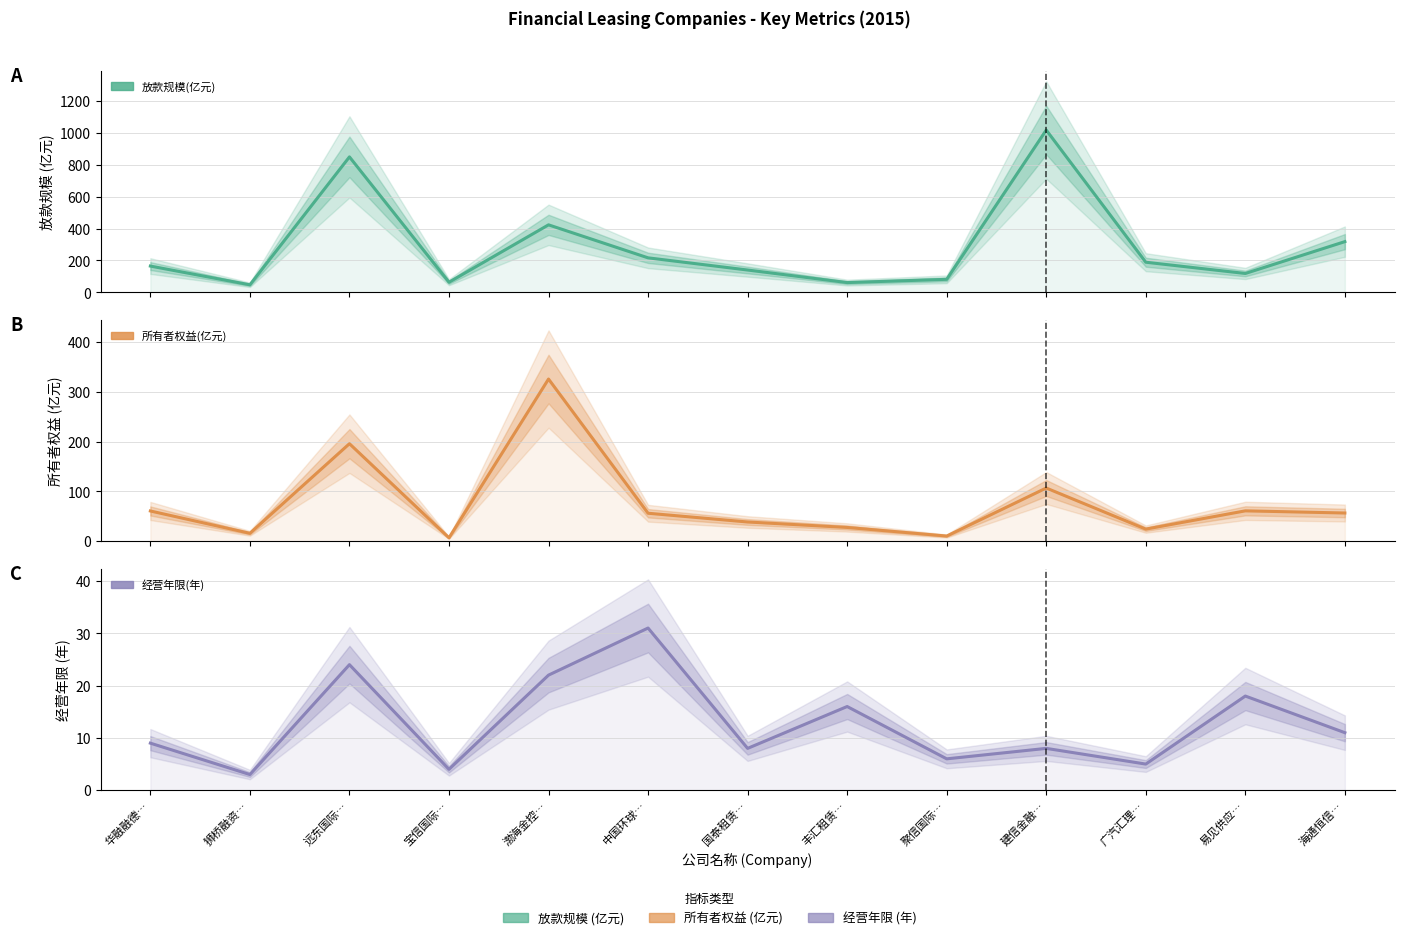

The 所有者权益(亿元) series shows 16.0 at 狮桥融资…. True or false?

True